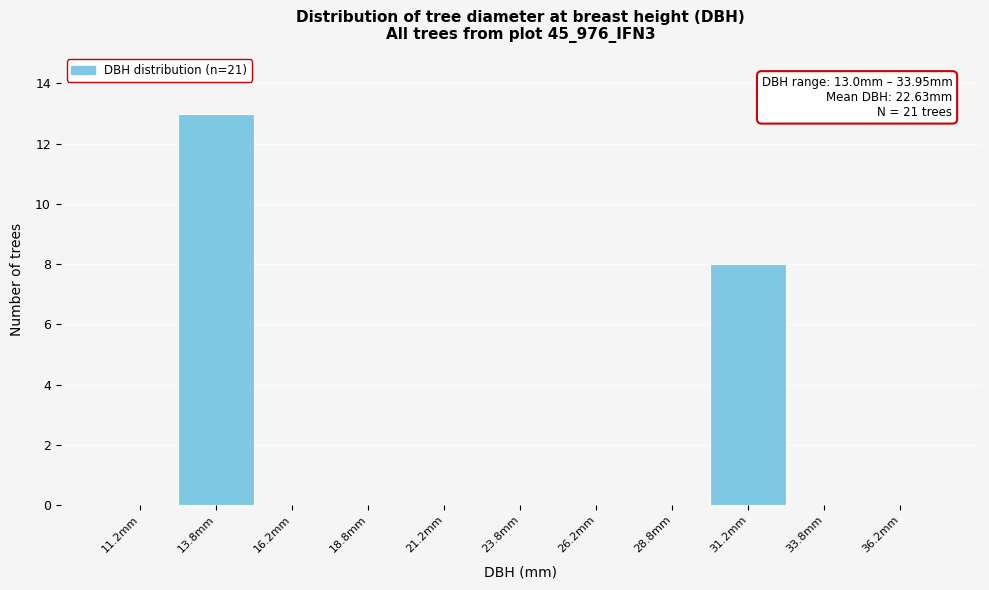

Over which range of the x-axis is the bar tallest?

12.5 to 15.0